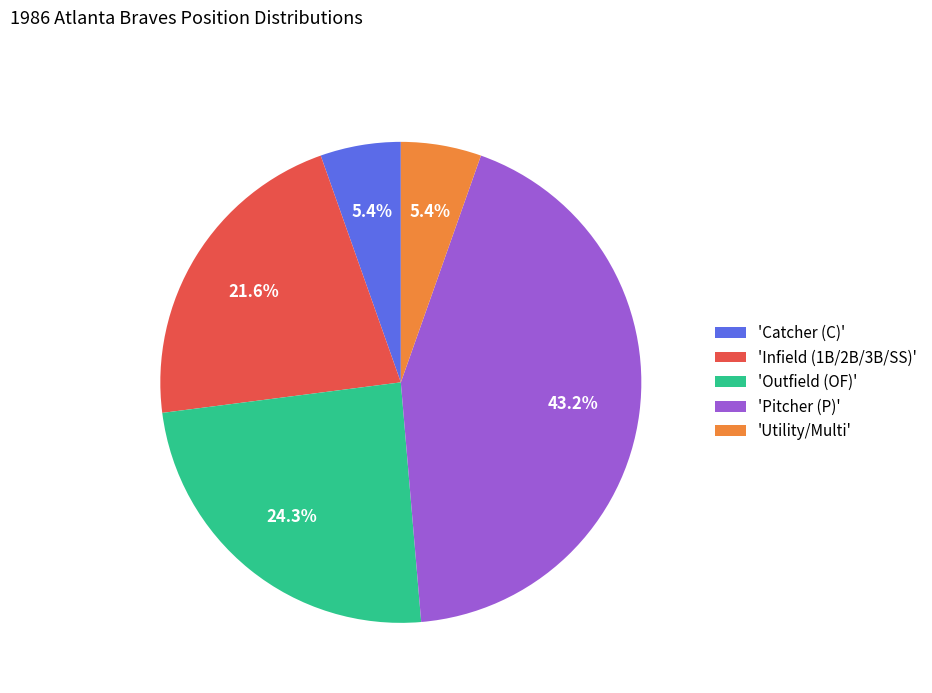

Is there a majority slice in this chart?

No